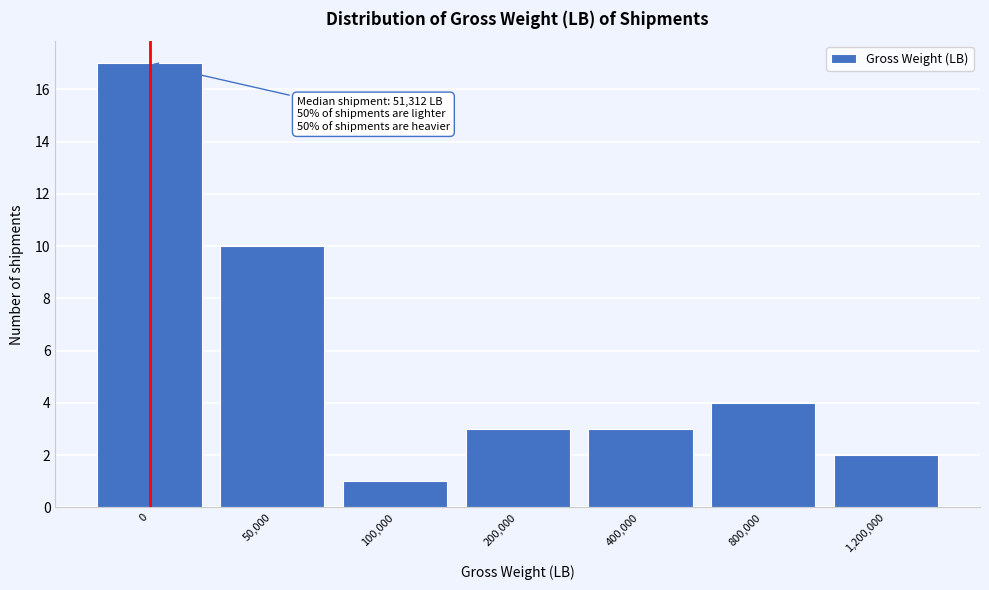

Reading right to left, list all the values displayed in this chart.

2	4	3	3	1	10	17